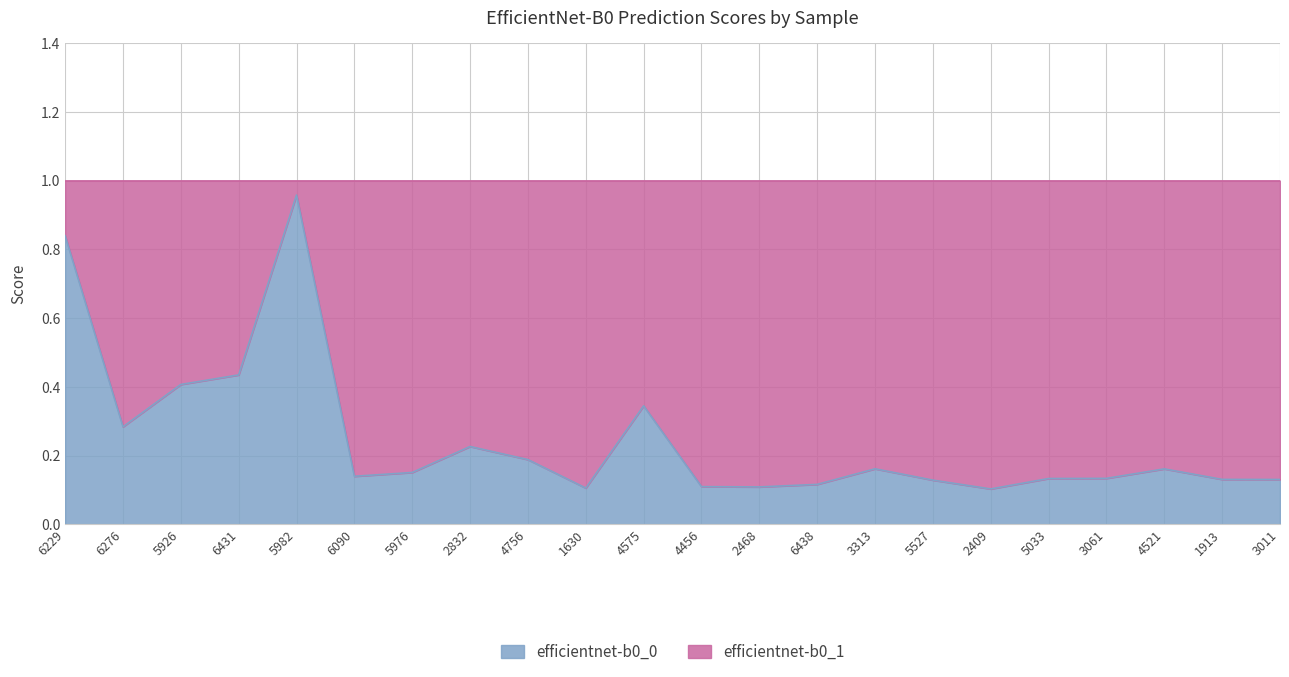

Is it true that the value at 6229 is 1.1?

False